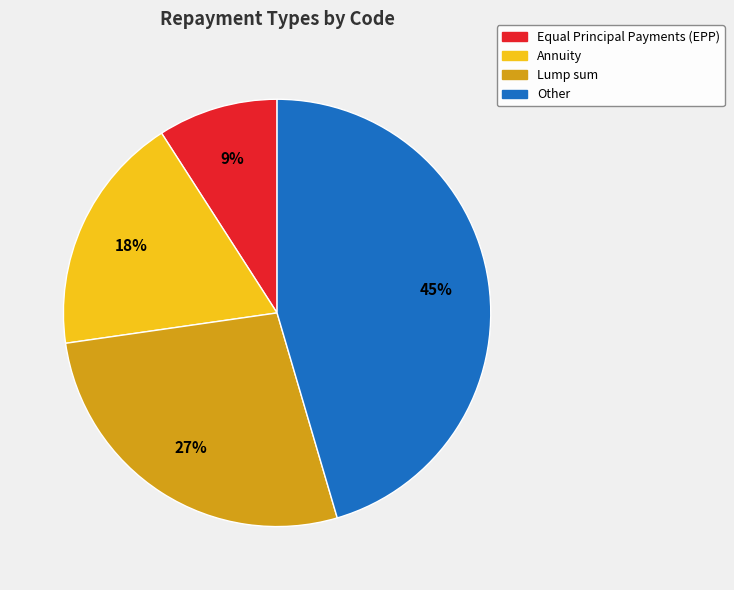

Does Equal Principal Payments (EPP) account for over 50% of the chart?

No